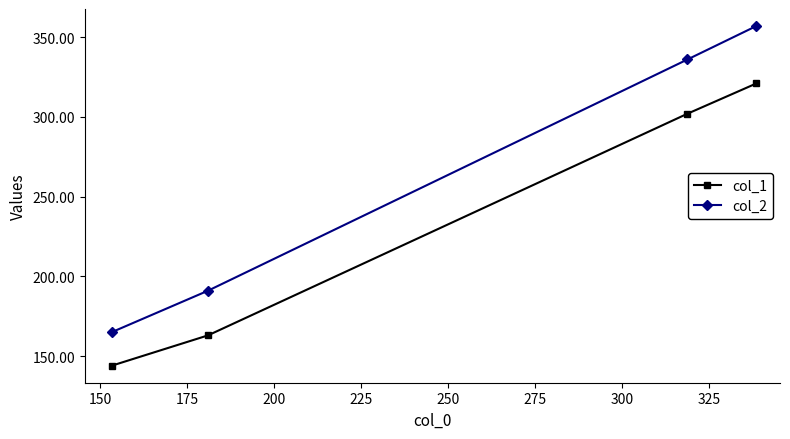

What is the difference between the maximum and second lowest values in the col_1 series?

158